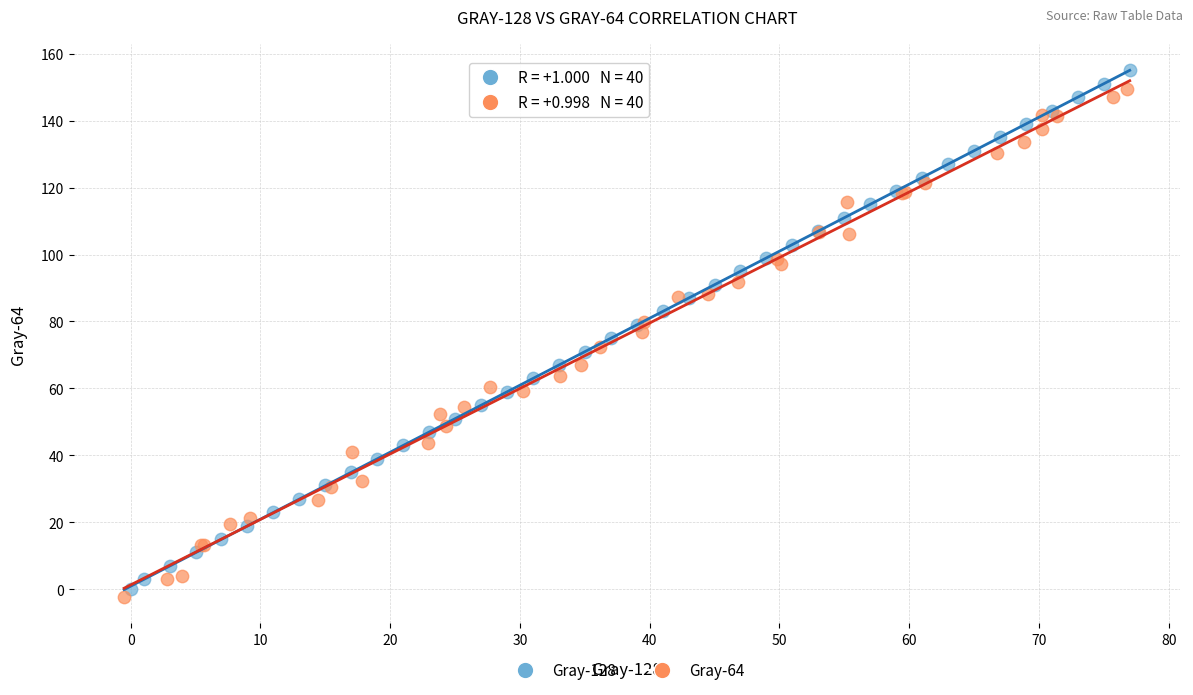

Which series contains the highest Y value?

Gray-128